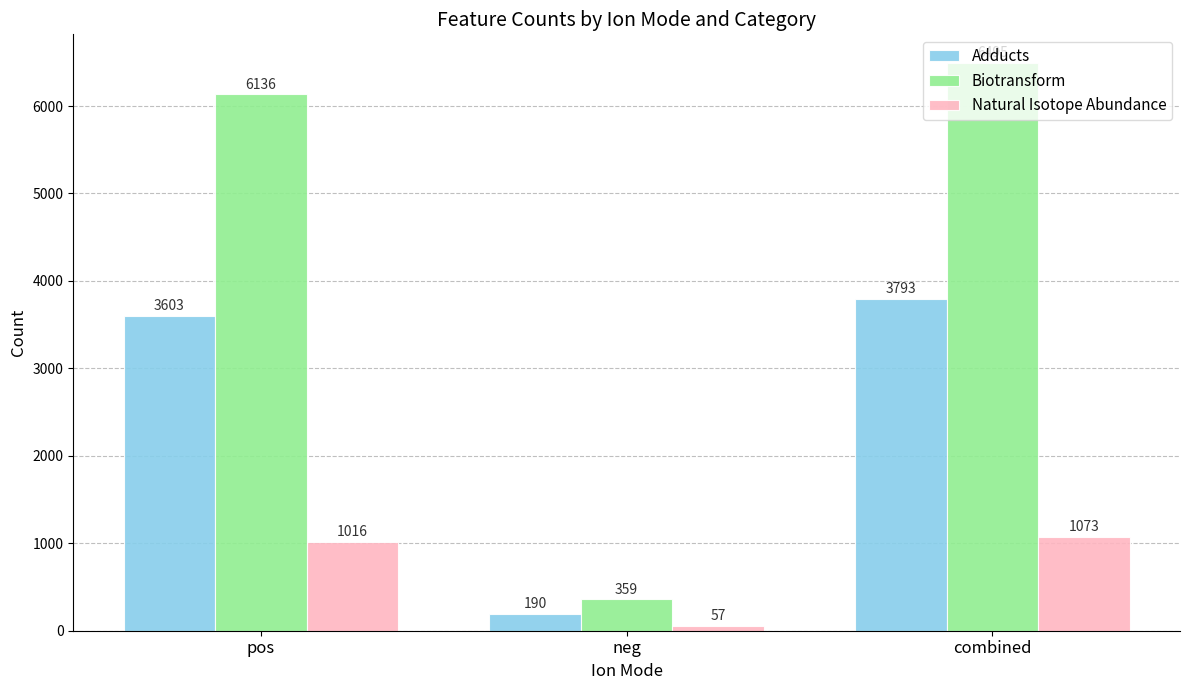

What is the difference between the maximum and minimum values in the Adducts series?

3603